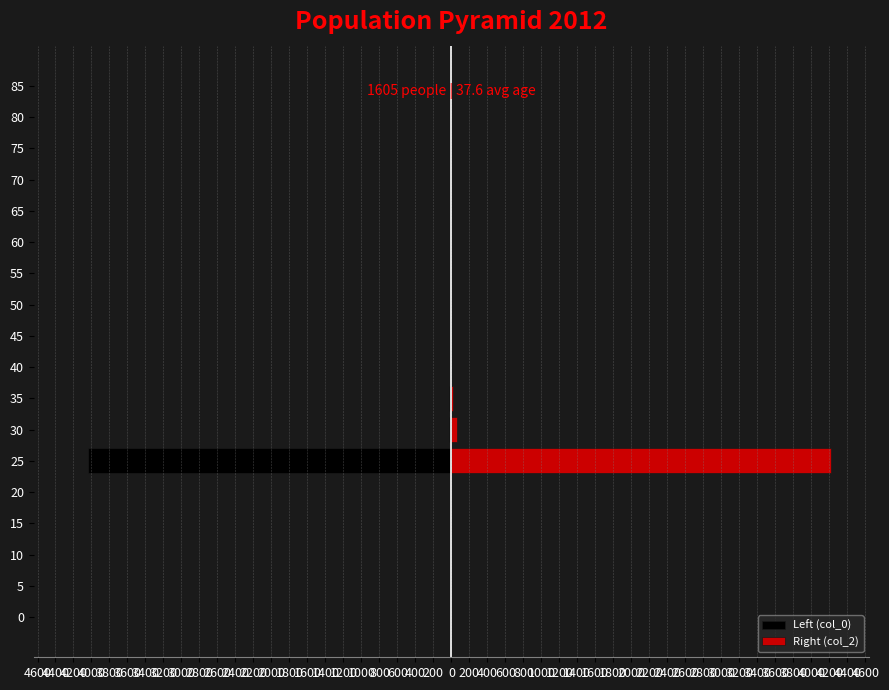

Is the value of Right (col_2) at 45 greater than the value of Left (col_0) at 65?

No